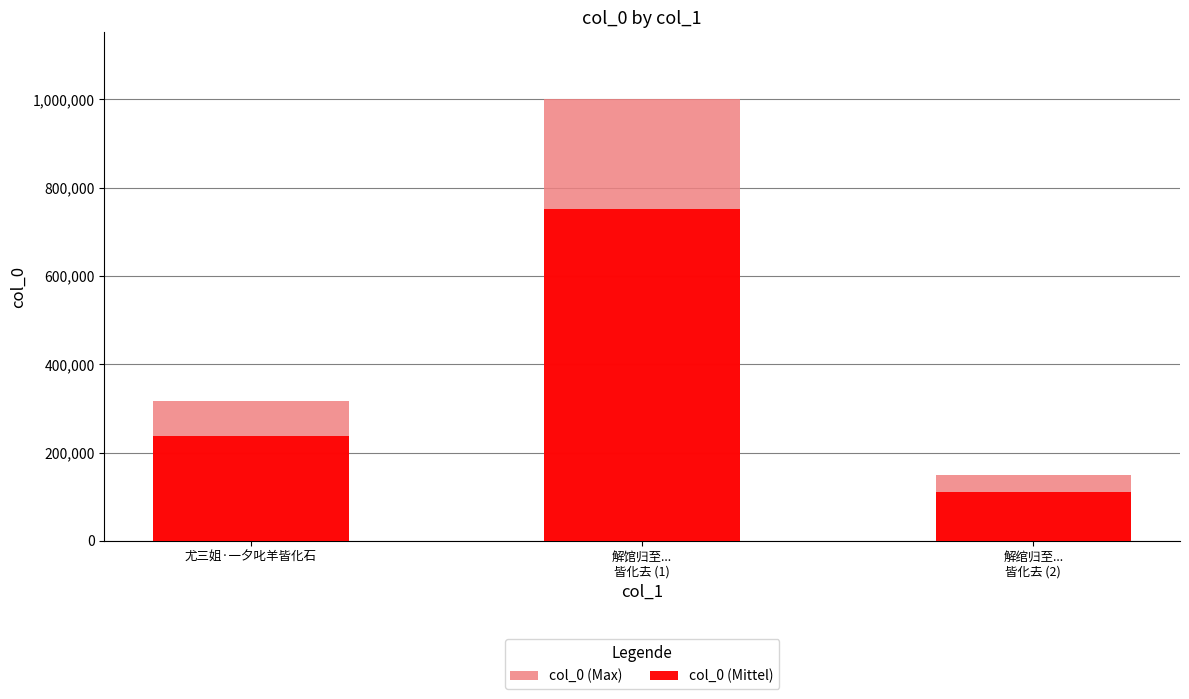

Does the chart contain any negative values?

No